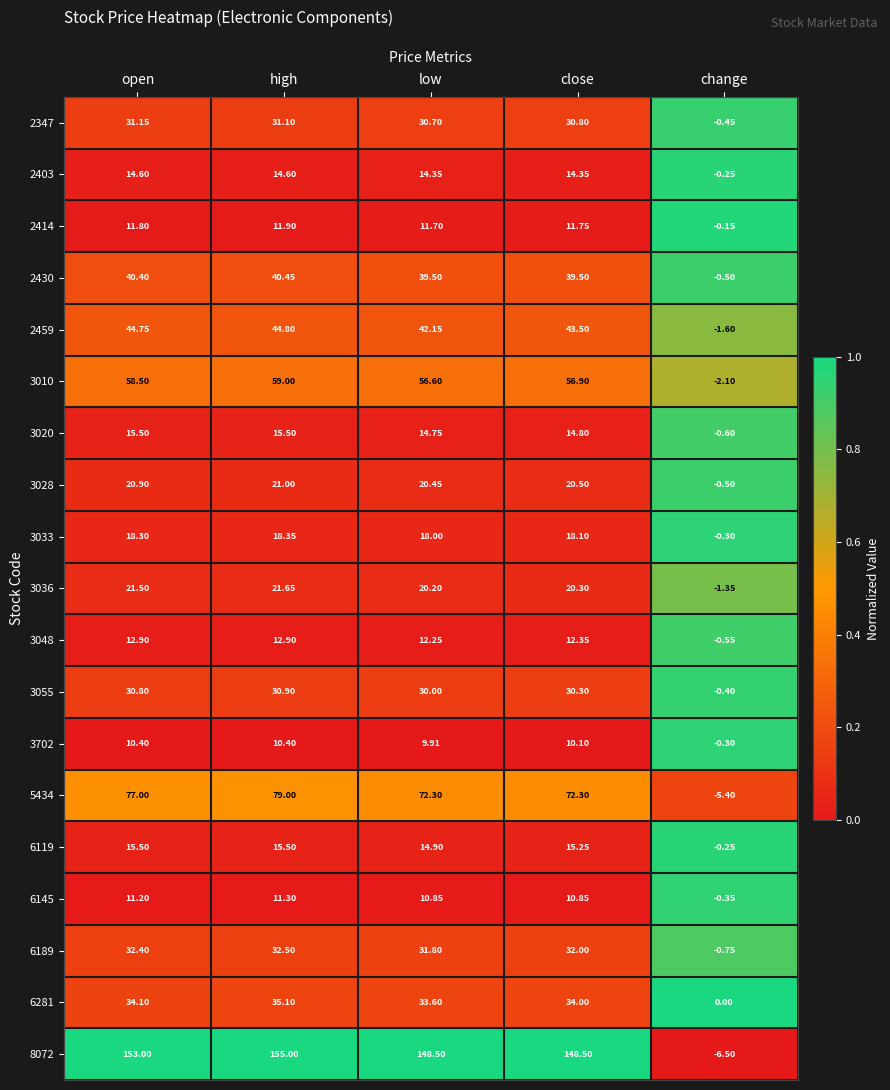

Is the value of 3010 at open greater than the value of 2403 at high?

Yes